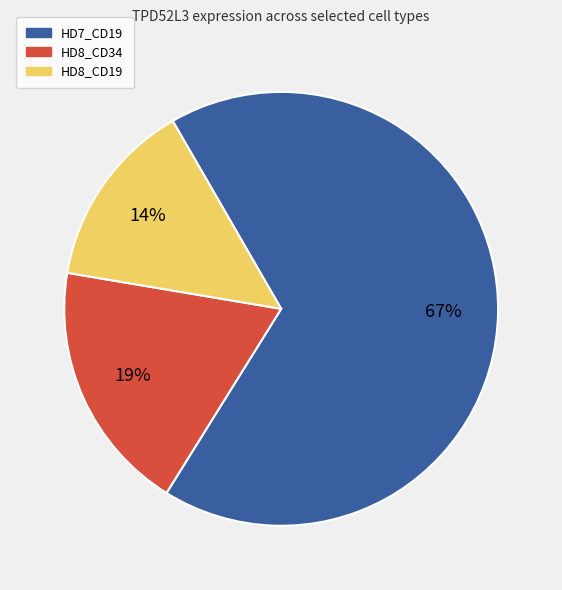

What is the largest slice in the pie chart?

HD7_CD19